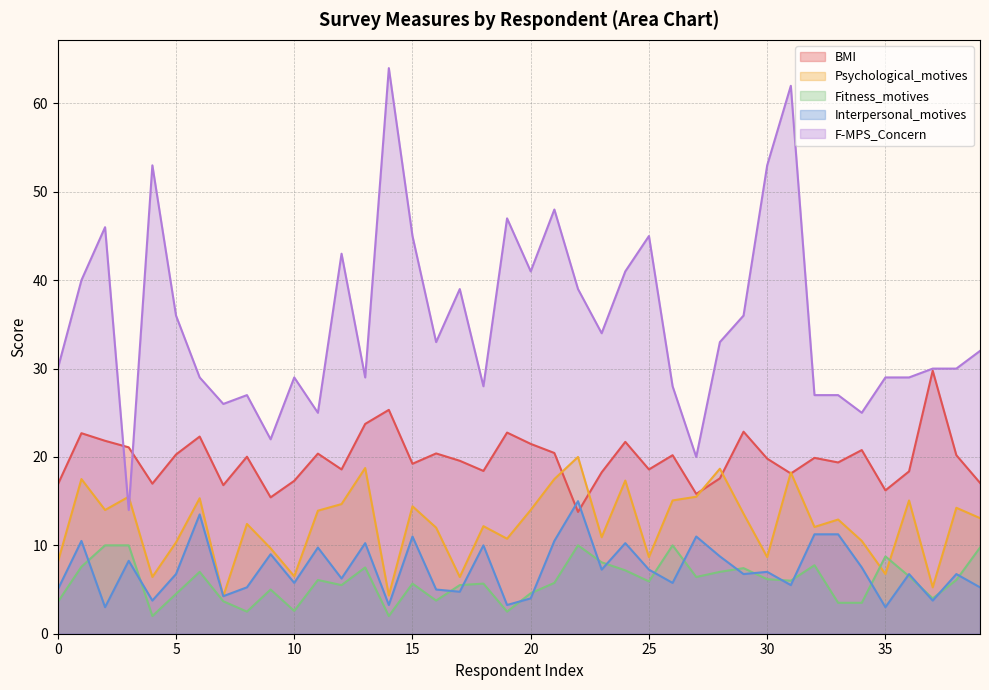

At which label does BMI first exceed 19?

1